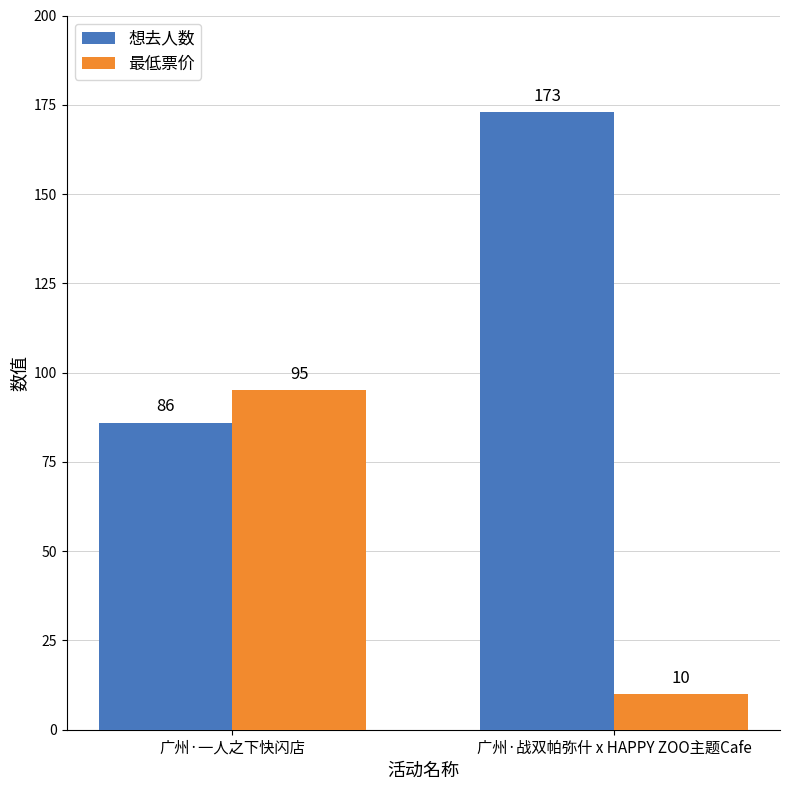

Reading right to left, what are all the values shown in this chart?

想去人数: 广州·战双帕弥什 x HAPPY ZOO主题Cafe=173	广州·一人之下快闪店=86
最低票价: 广州·战双帕弥什 x HAPPY ZOO主题Cafe=10	广州·一人之下快闪店=95